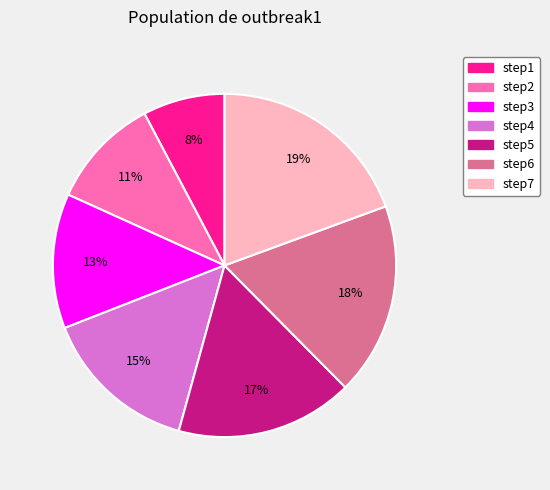

Which slice is the smallest?

step1